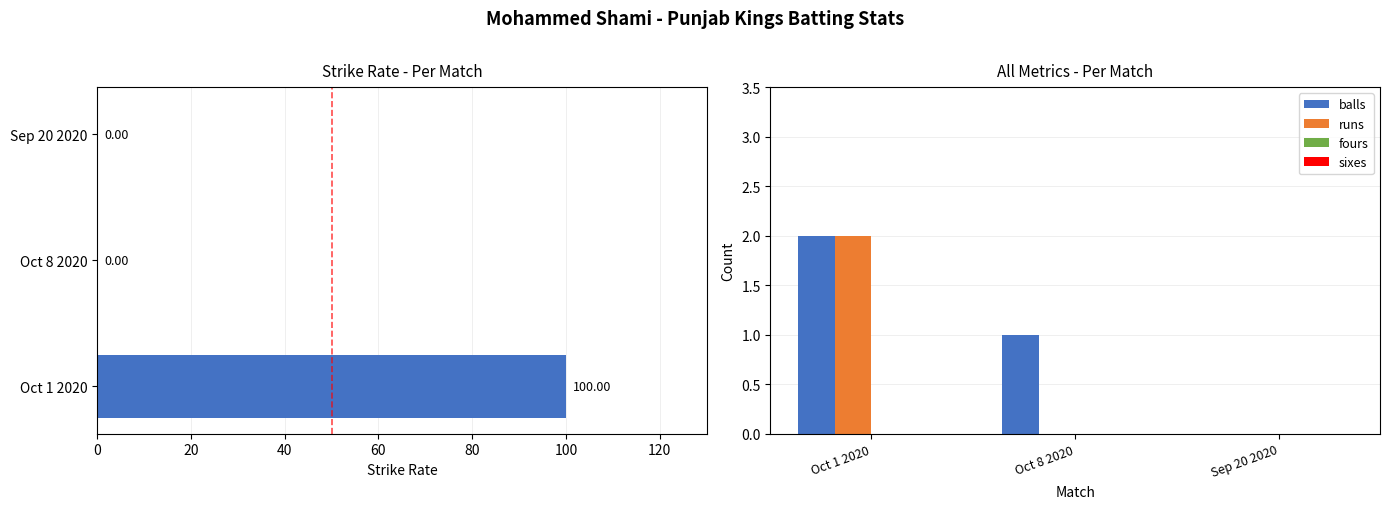

Reading left to right, transcribe all the data shown in this chart.

sr: 100	0	0
balls: 2	1	0
runs: 2	0	0
fours: 0	0	0
sixes: 0	0	0